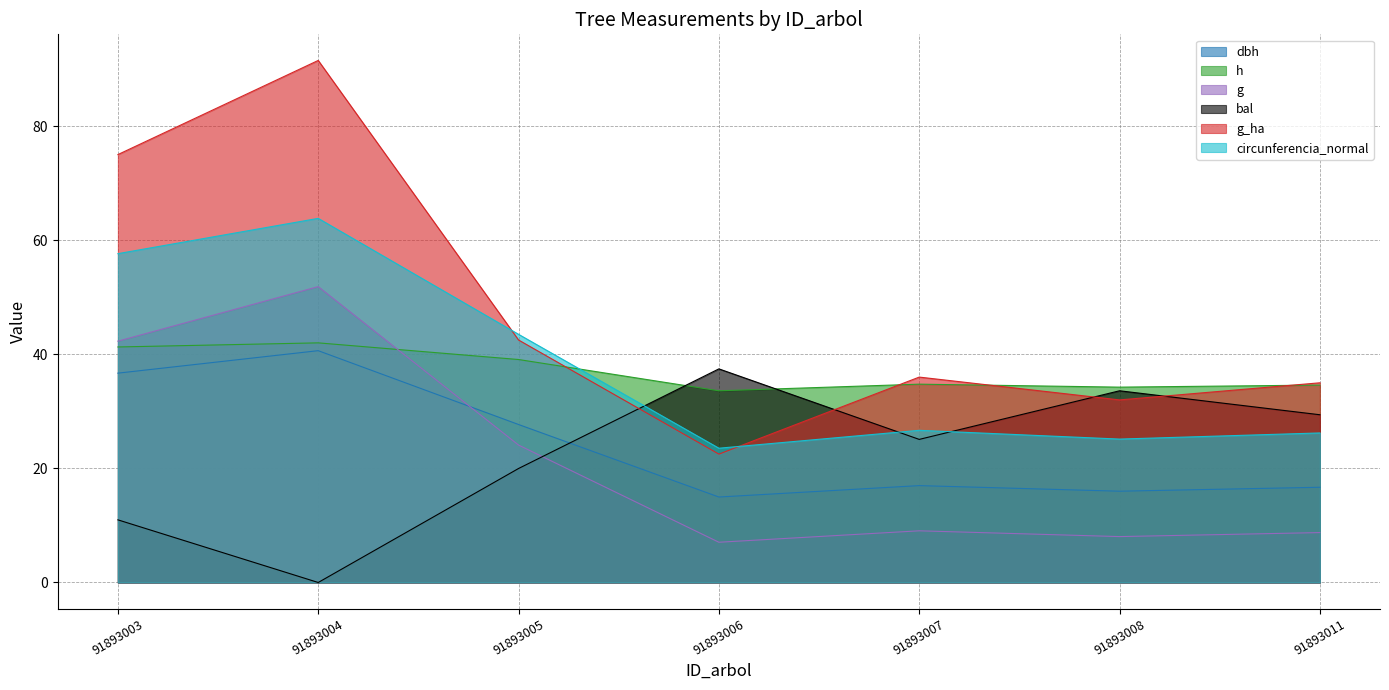

Which series changed the most between 91893003 and 91893005?

g_ha